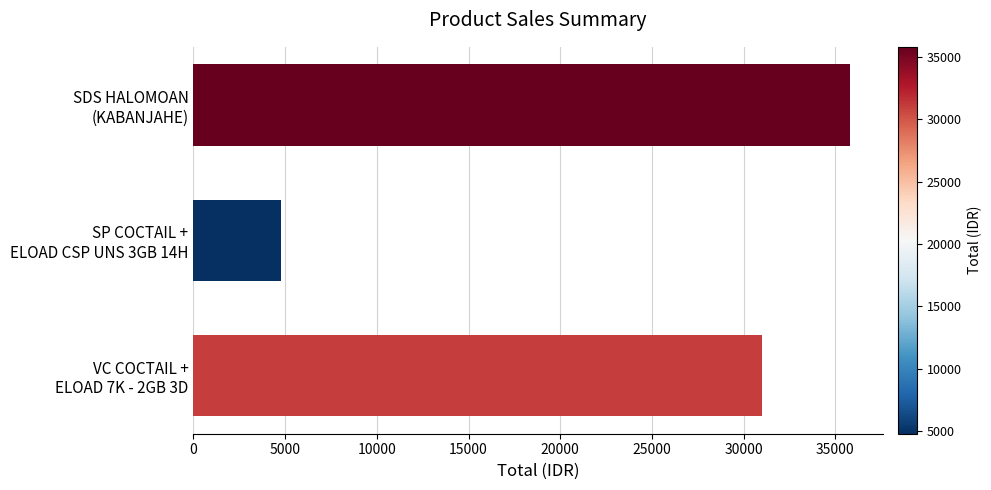

Does the chart contain stacked bars?

No